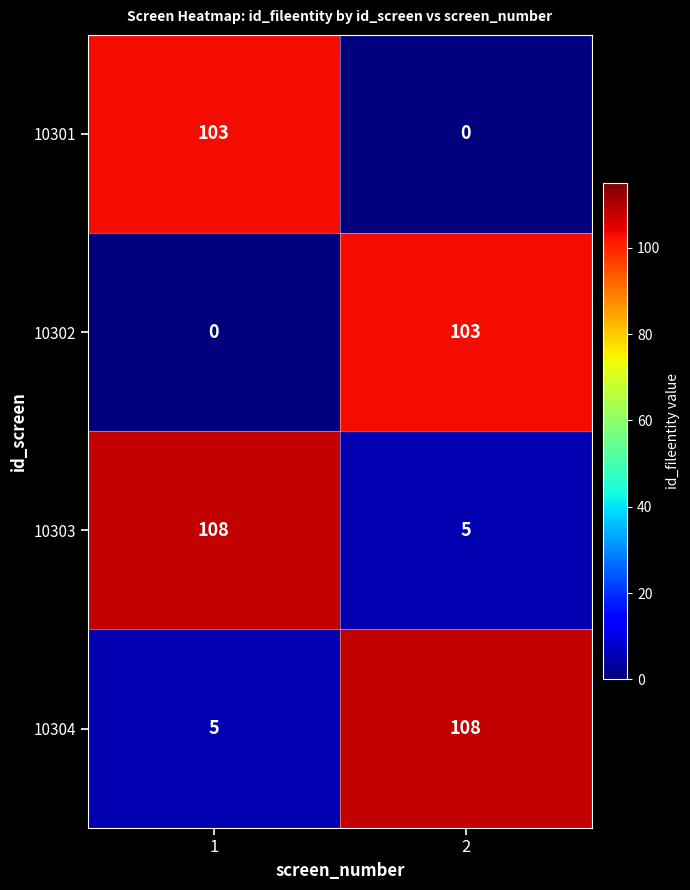

What value does the 10304 series have at 1?

5